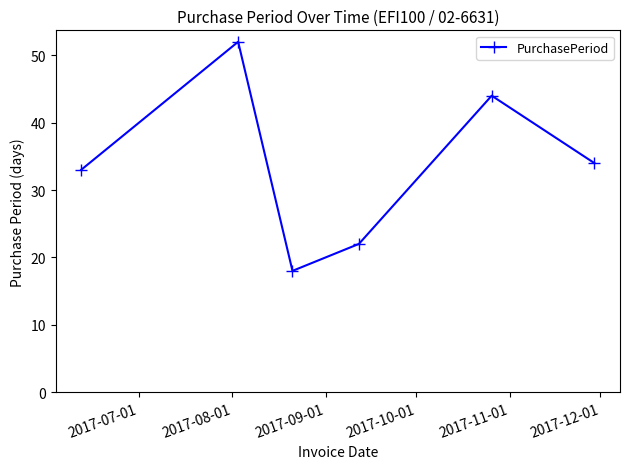

Count the values in the range 22 to 44.

4